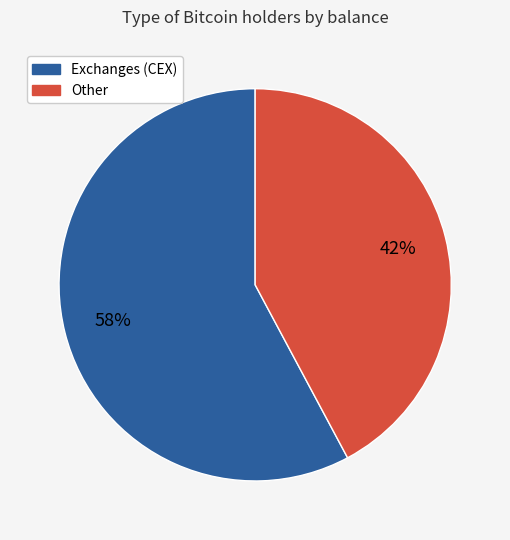

Is there a majority slice in this chart?

Yes